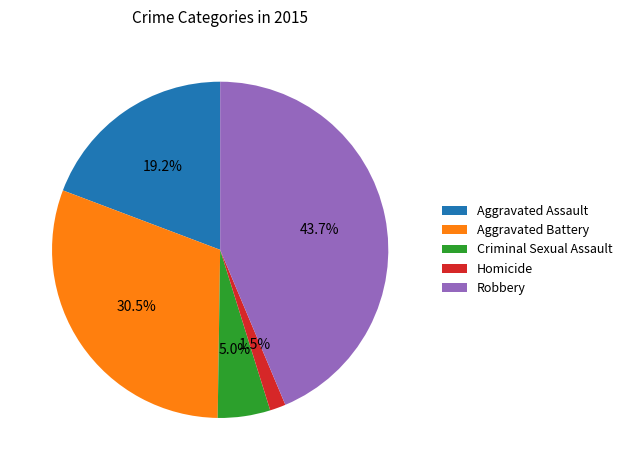

To the nearest percent, what is the average slice percentage?

20%